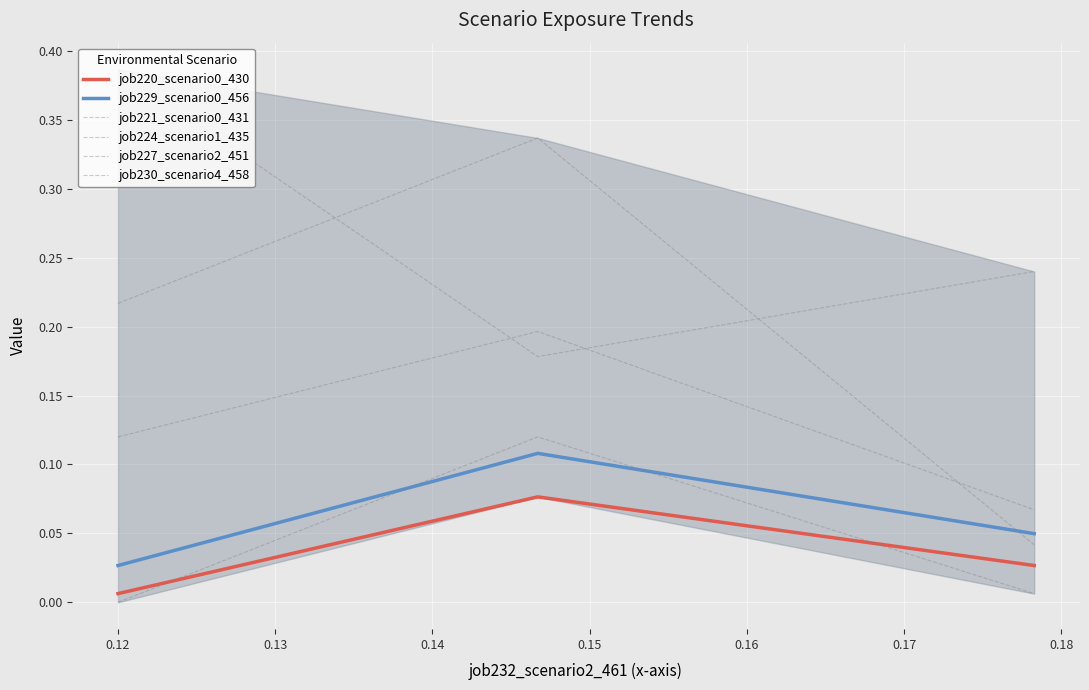

Which series has the largest range (max minus min)?

job227_scenario2_451